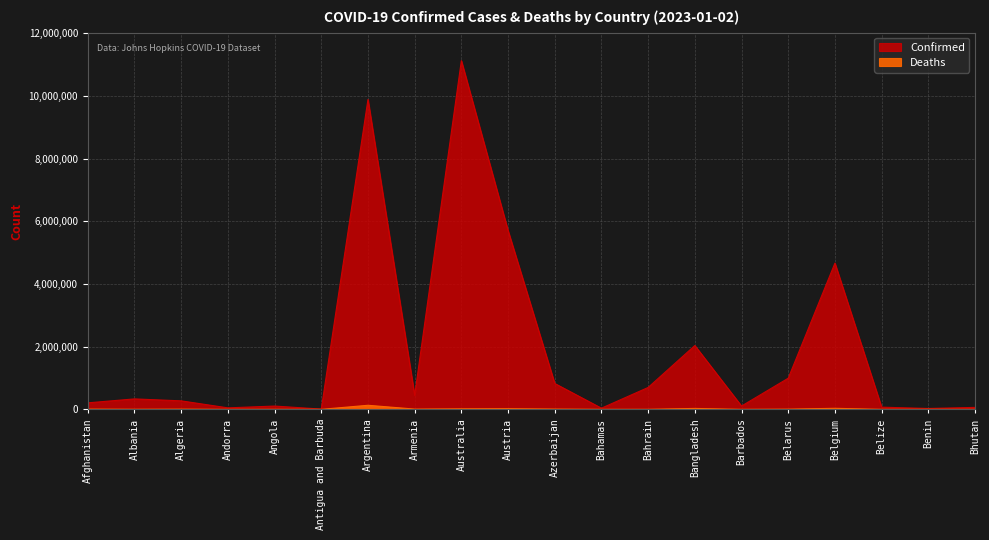

What are all the series names shown in the legend?

Confirmed, Deaths